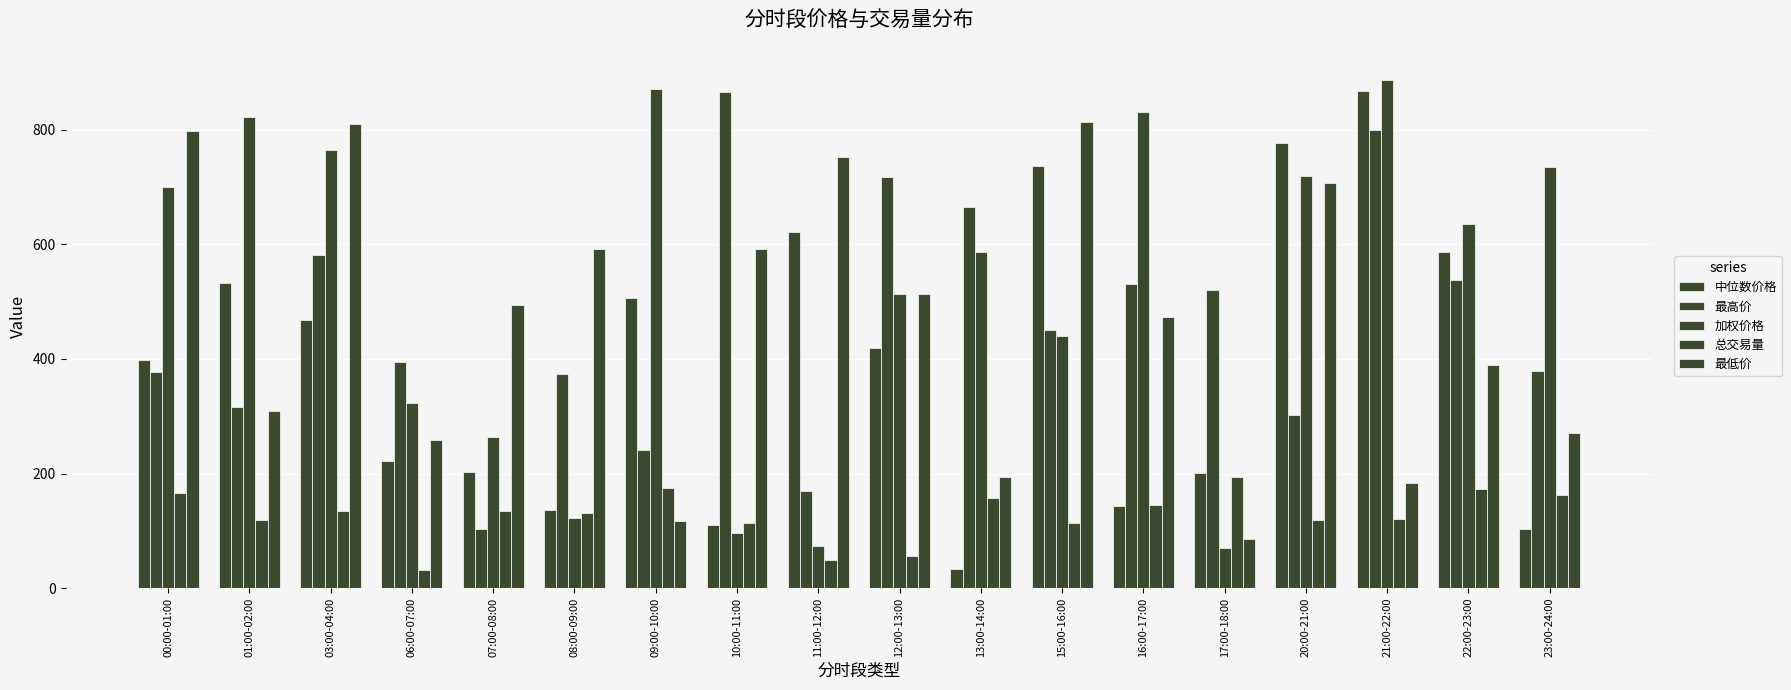

Which series has the largest range (max minus min)?

中位数价格